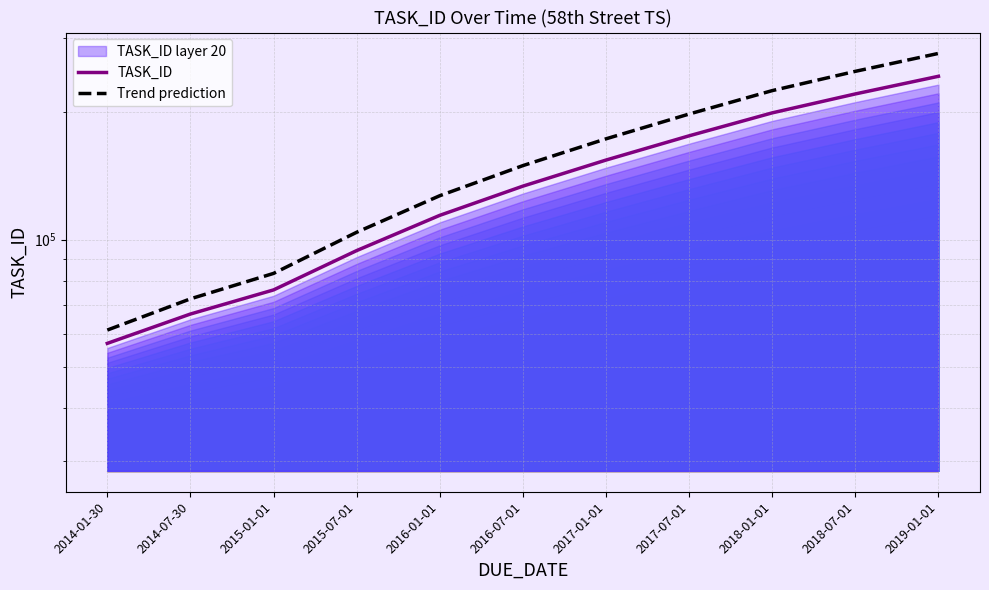

Where is Trend prediction nearest to the value 168177?

2017-01-01